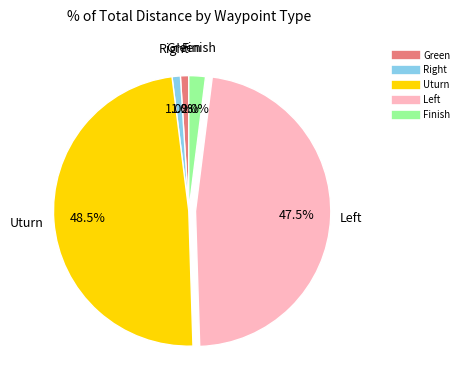

Which has a higher value, Finish or Green?

Finish